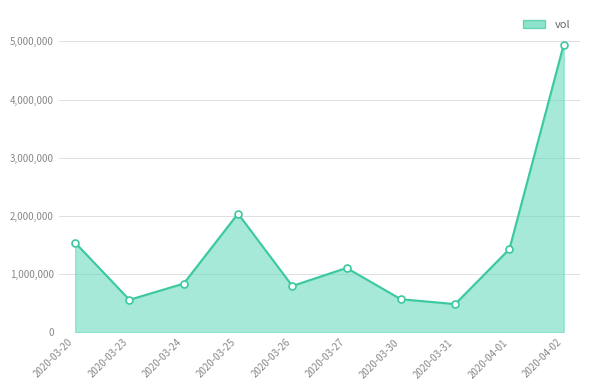

What is the difference between the values at 2020-03-30 and 2020-03-26?

228000